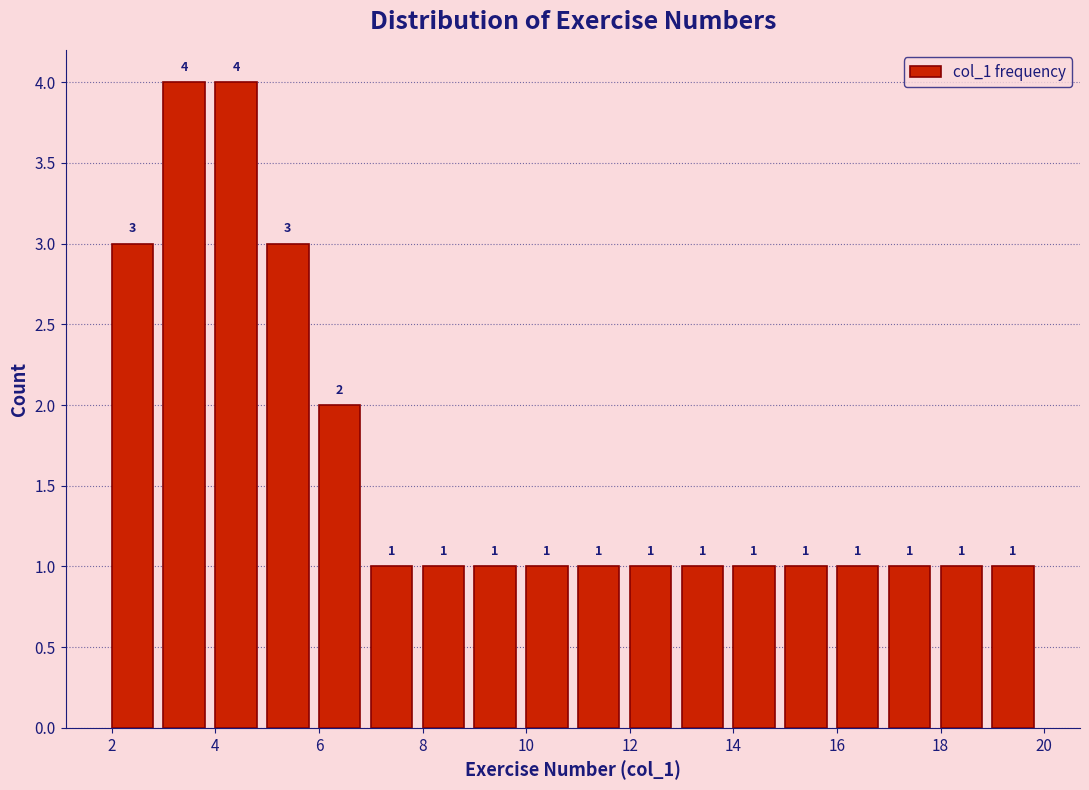

What is the height of the bar covering 6 to 7 on the x-axis?

2